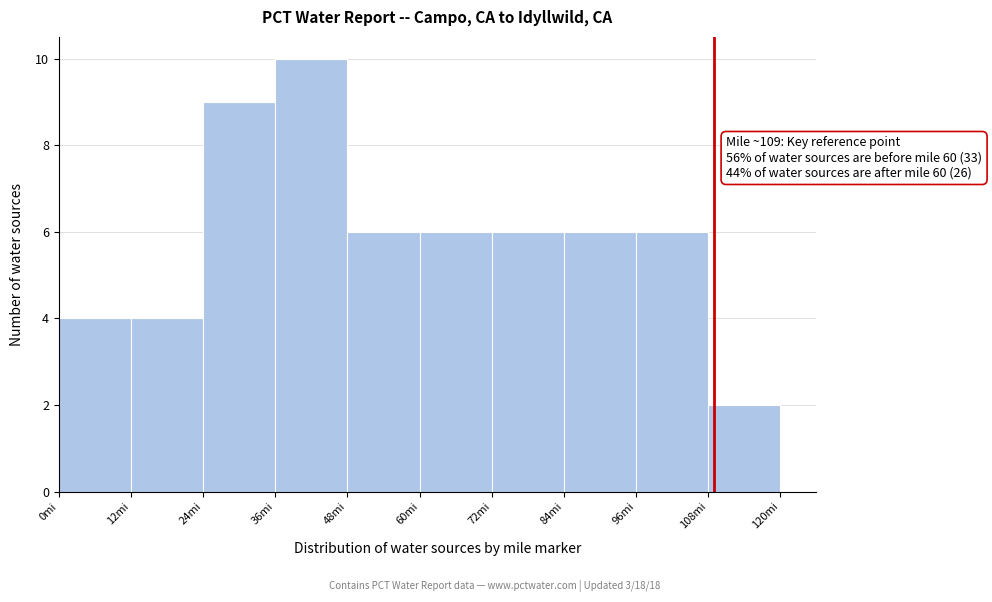

Which range on the x-axis has the tallest bar?

36 to 48